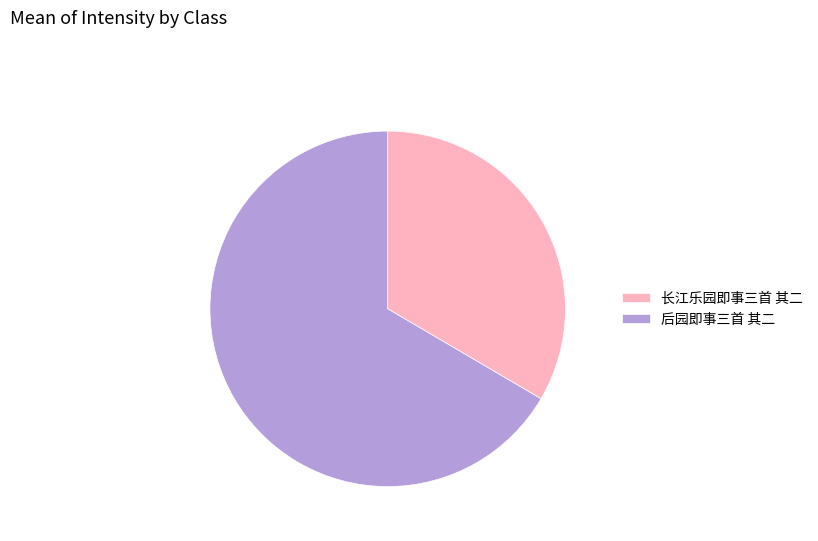

Is the sum of 后园即事三首 其二 and 长江乐园即事三首 其二 greater than half?

Yes